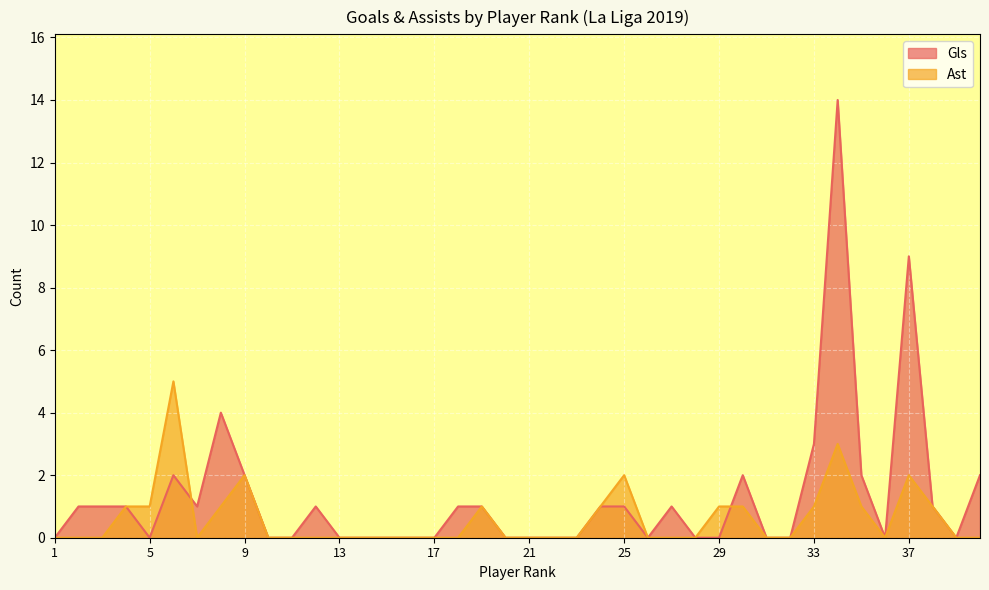

How many lines are shown in the chart?

2